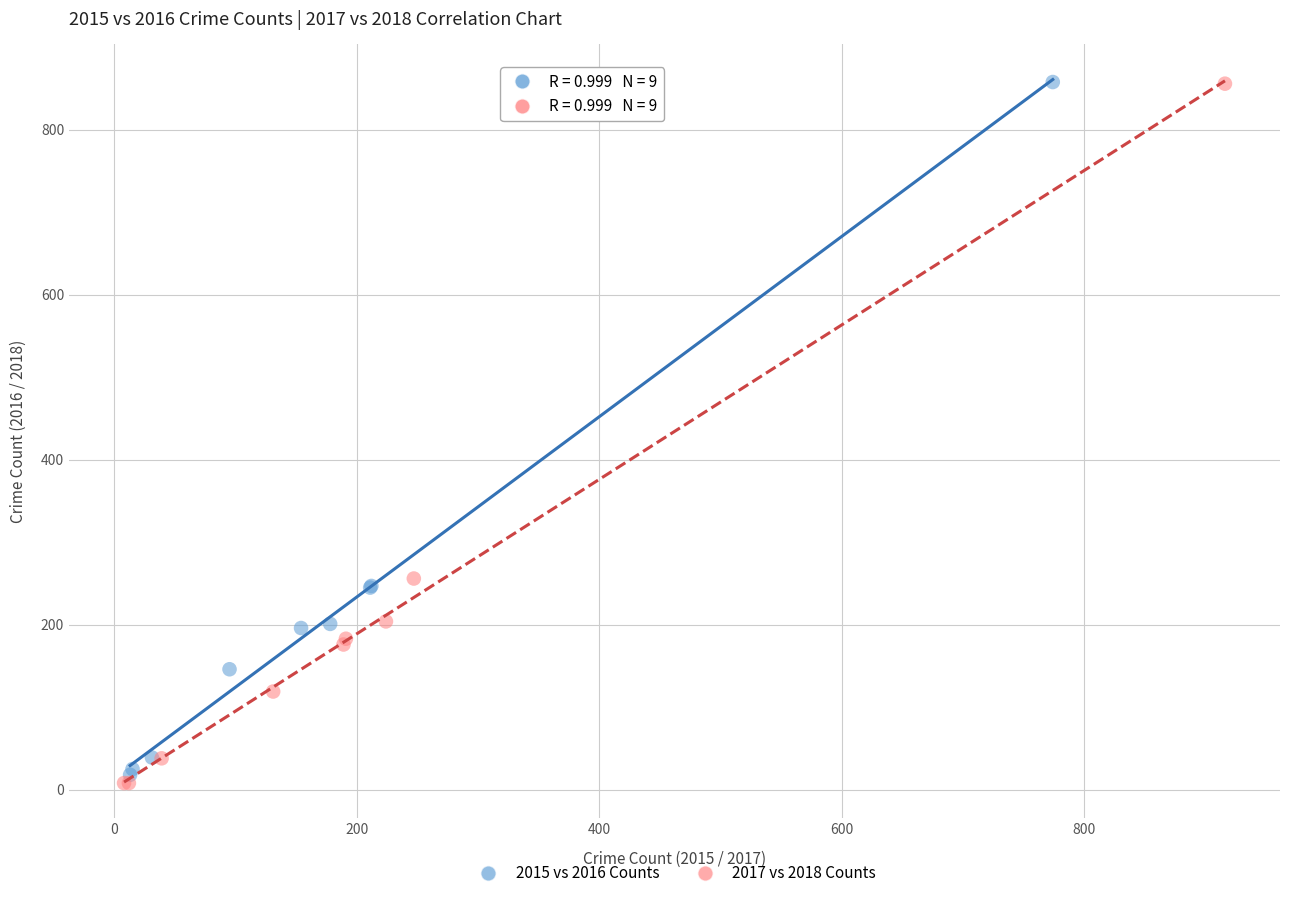

Which series has the widest spread of Y values?

2017 vs 2018 Counts